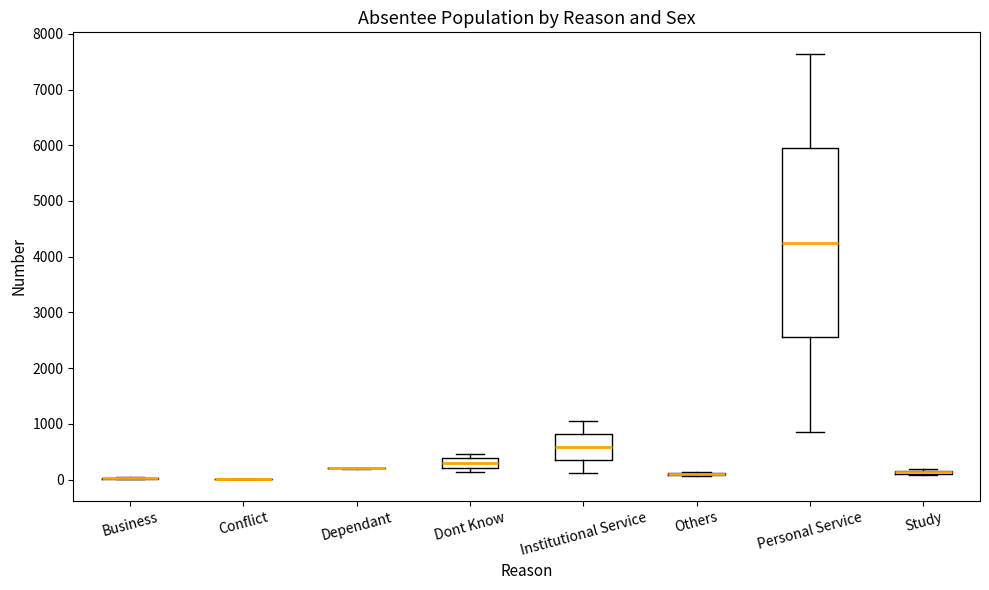

Where is the lower edge of the box for Personal Service on the y-axis? The values are not printed on the chart, so give them approximately, as read against the axis.

2600